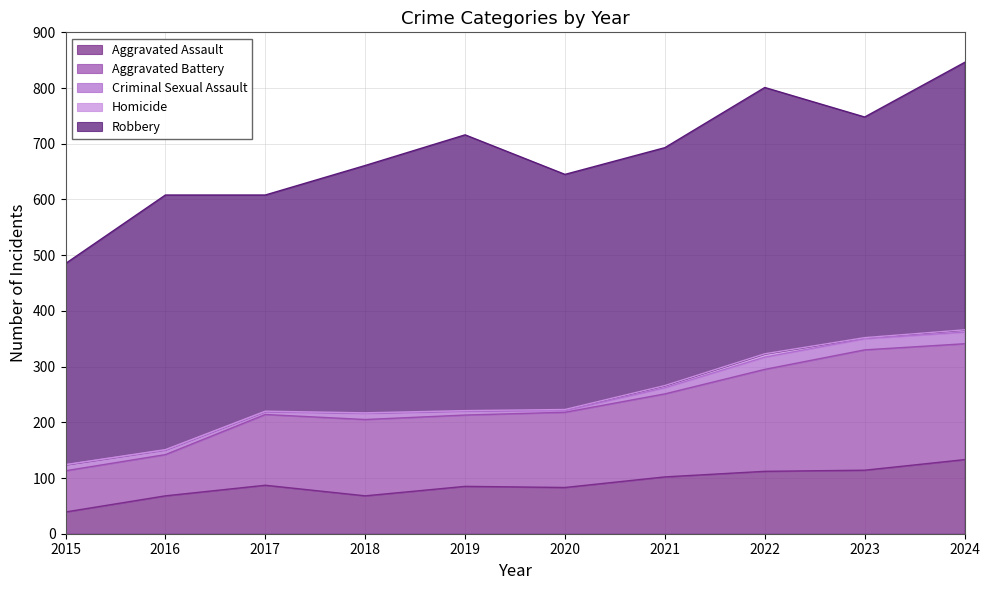

What is the value of the Criminal Sexual Assault point at the 4th from the left?

11